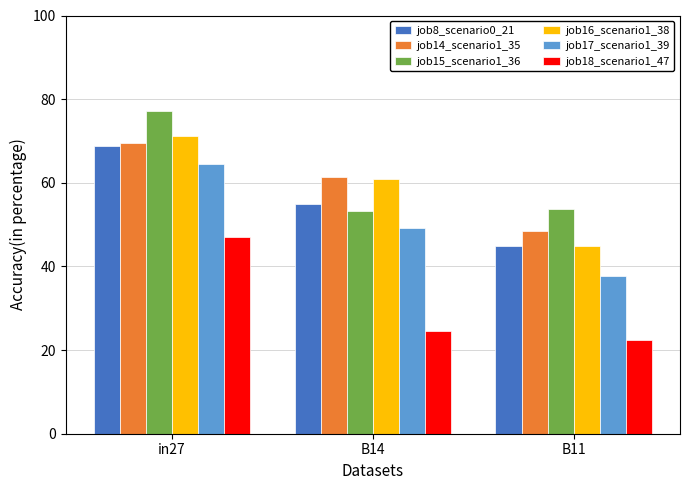

Is it true that job15_scenario1_36 equals 35.1 at in27?

False